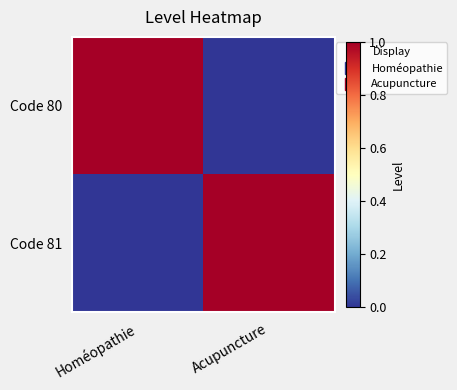

Which label corresponds to the smallest value in the chart?

Acupuncture